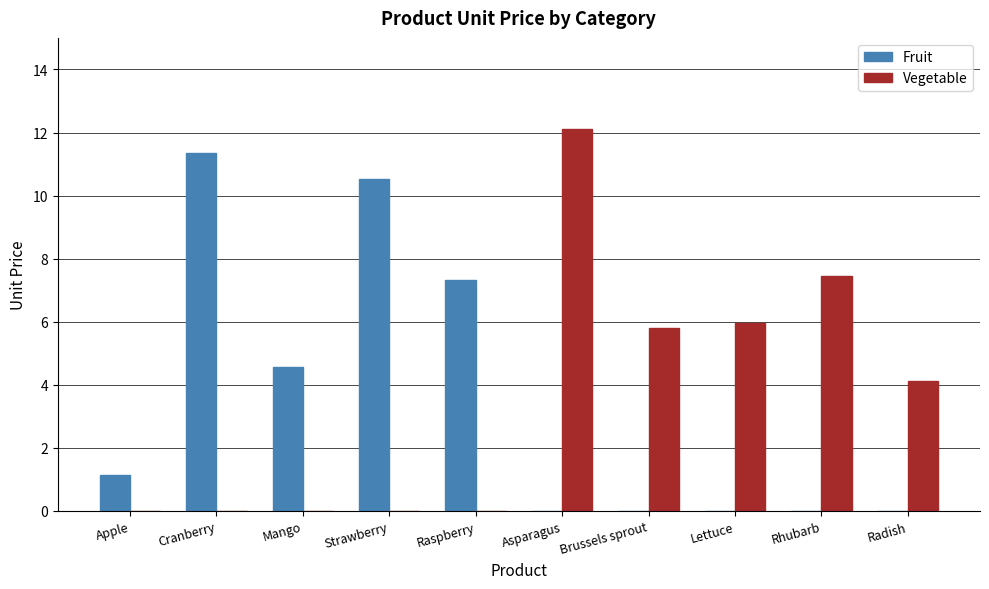

How many groups of bars are there?

10